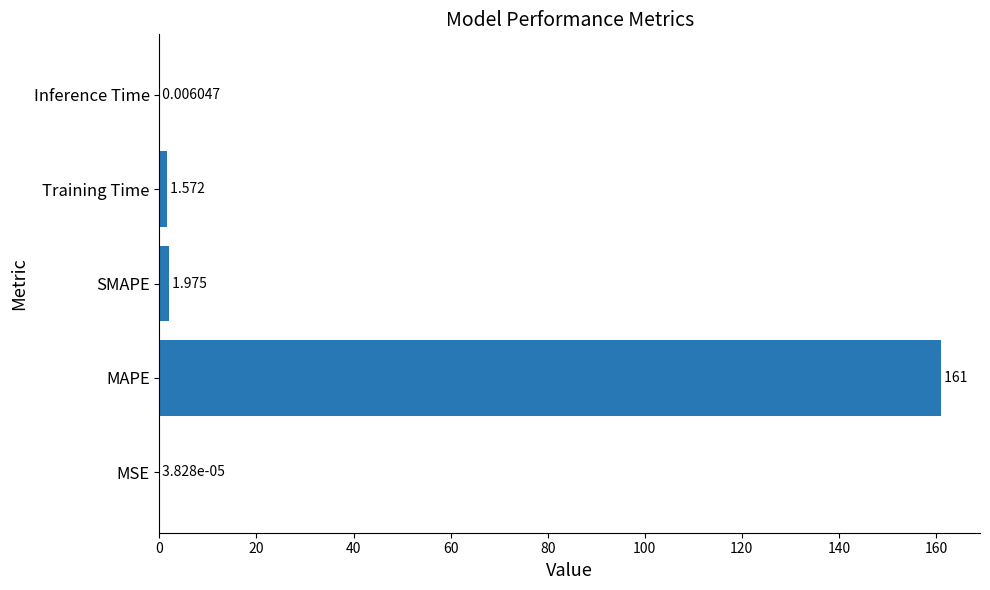

At which label is the value closest to 80?

SMAPE